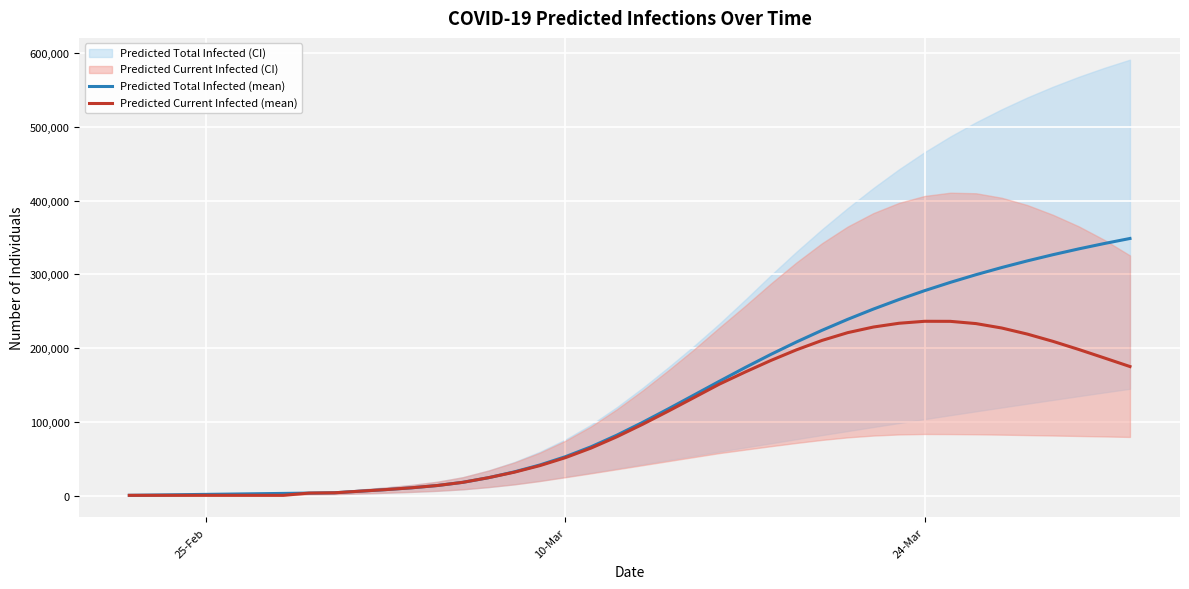

What is the sum of all Predicted Total Infected (mean) values?

5286367